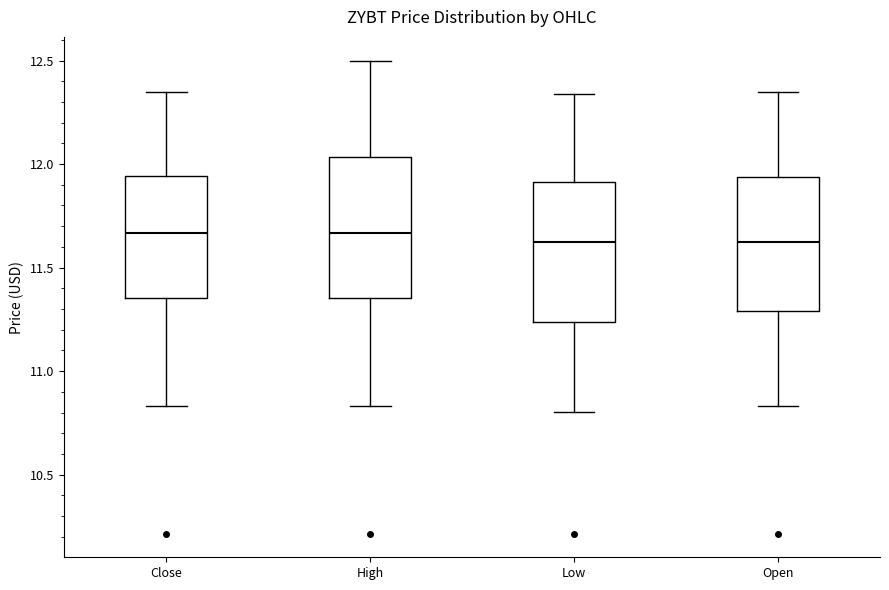

Where is the upper edge of the box for High on the y-axis? The values are not printed on the chart, so give them approximately, as read against the axis.

12.05